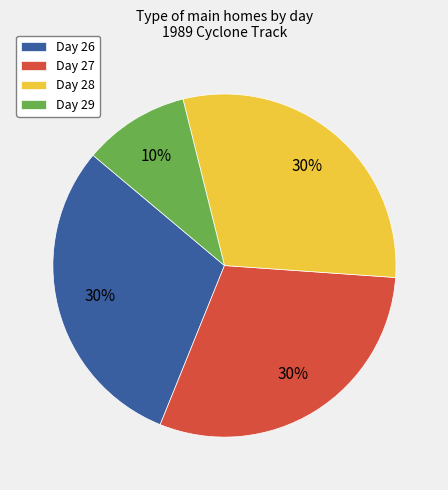

Which has a higher value, Day 28 or Day 29?

Day 28